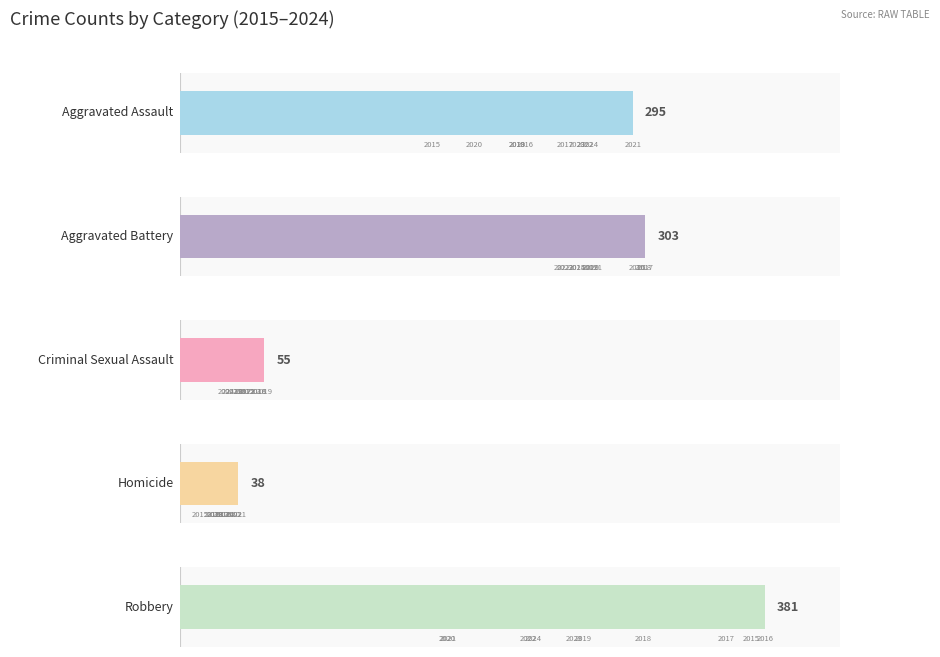

What are all the series names shown in the legend?

Aggravated Assault, Aggravated Battery, Criminal Sexual Assault, Homicide, Robbery